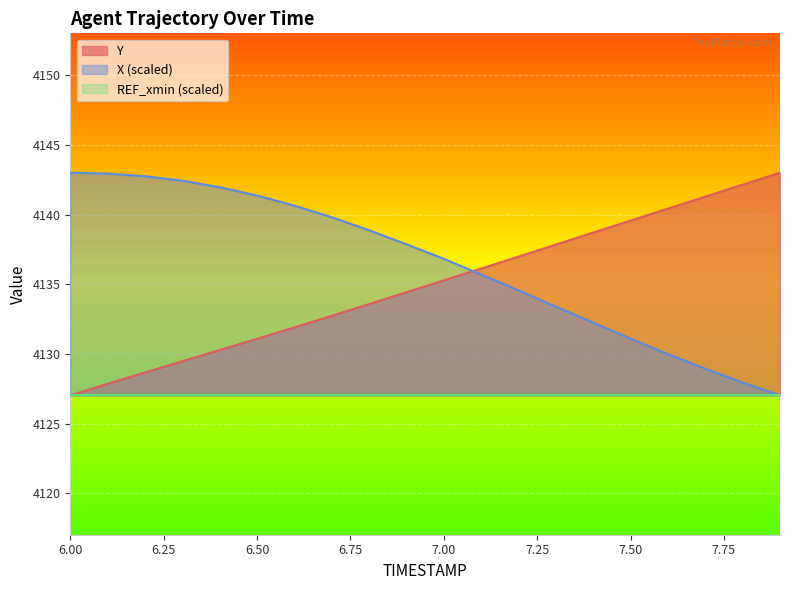

At 6.50, list the series in order from smallest to largest.

REF_xmin (scaled), Y, X (scaled)